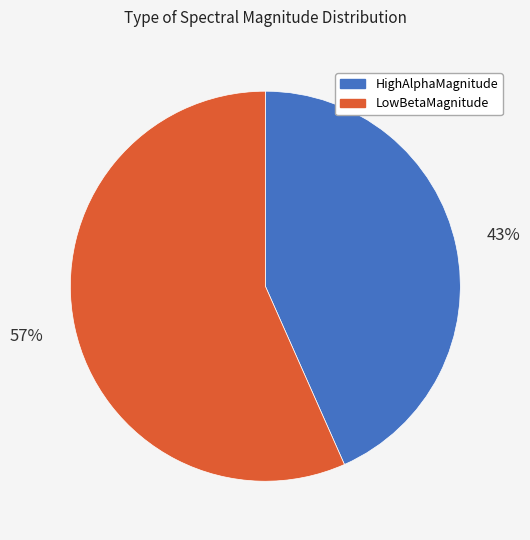

How many slices are in this pie chart?

2